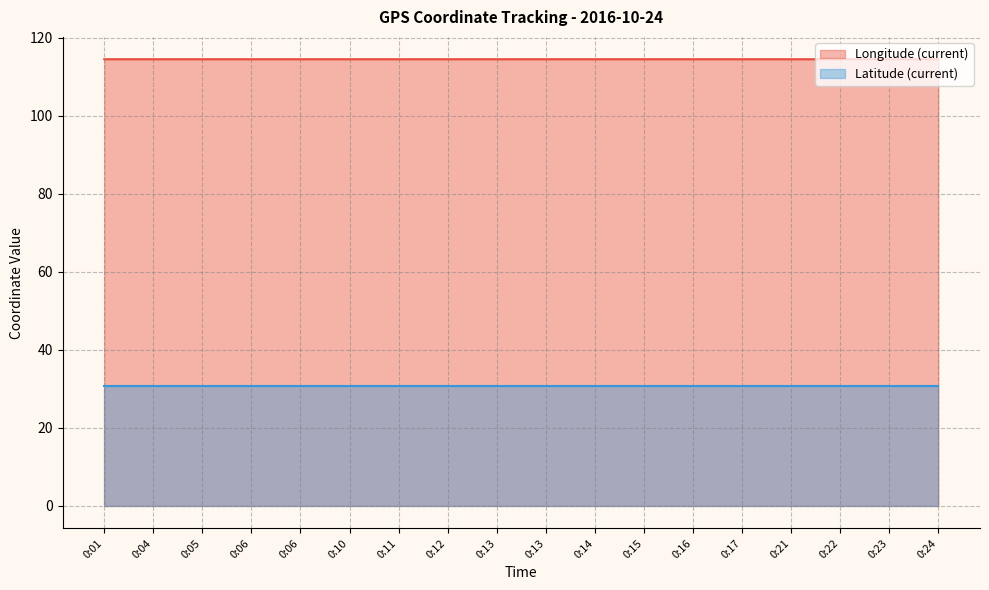

What is the minimum value shown in the chart?

30.7